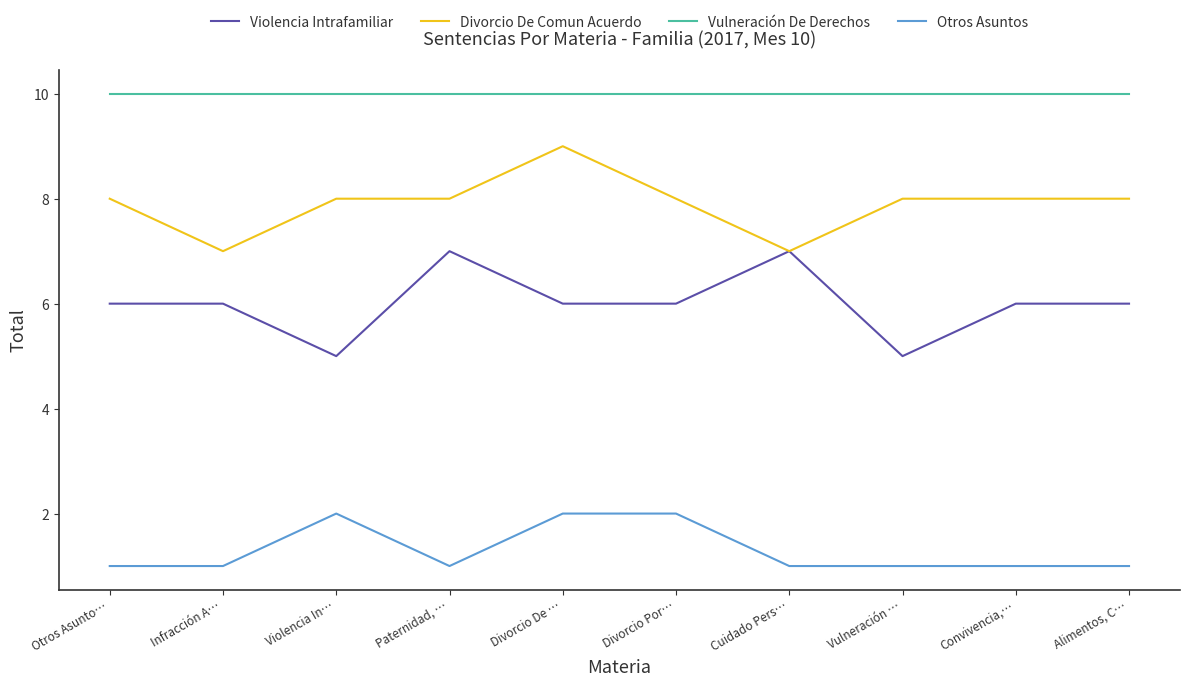

What are all the series names shown in the legend?

Violencia Intrafamiliar, Divorcio De Comun Acuerdo, Vulneración De Derechos, Otros Asuntos